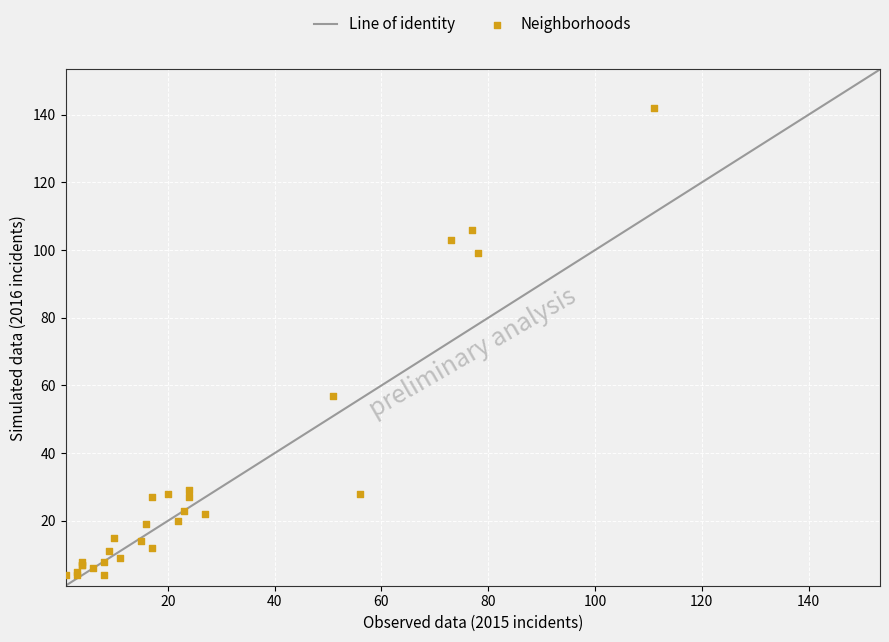

What Y value in the scatter plot is closest to 73?

57